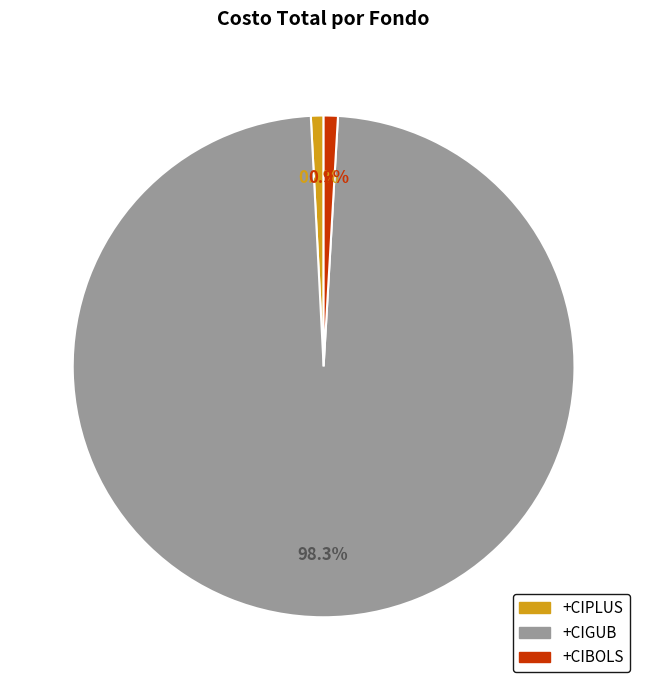

Which has a higher value, +CIPLUS or +CIGUB?

+CIGUB